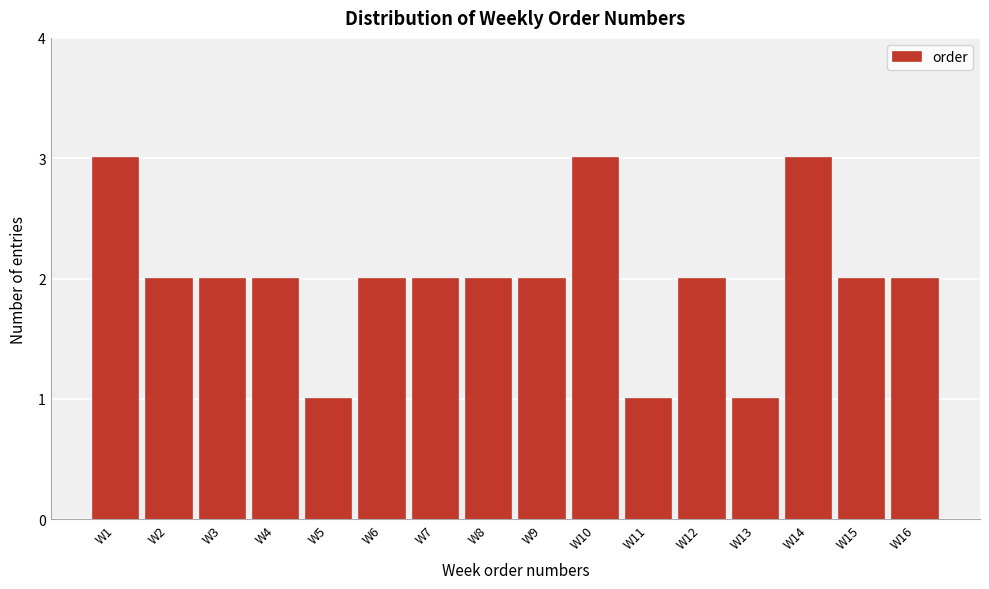

What is the height of the bar covering 5.5 to 6.5 on the x-axis? The values are not printed on the chart, so give them approximately, as read against the axis.

2